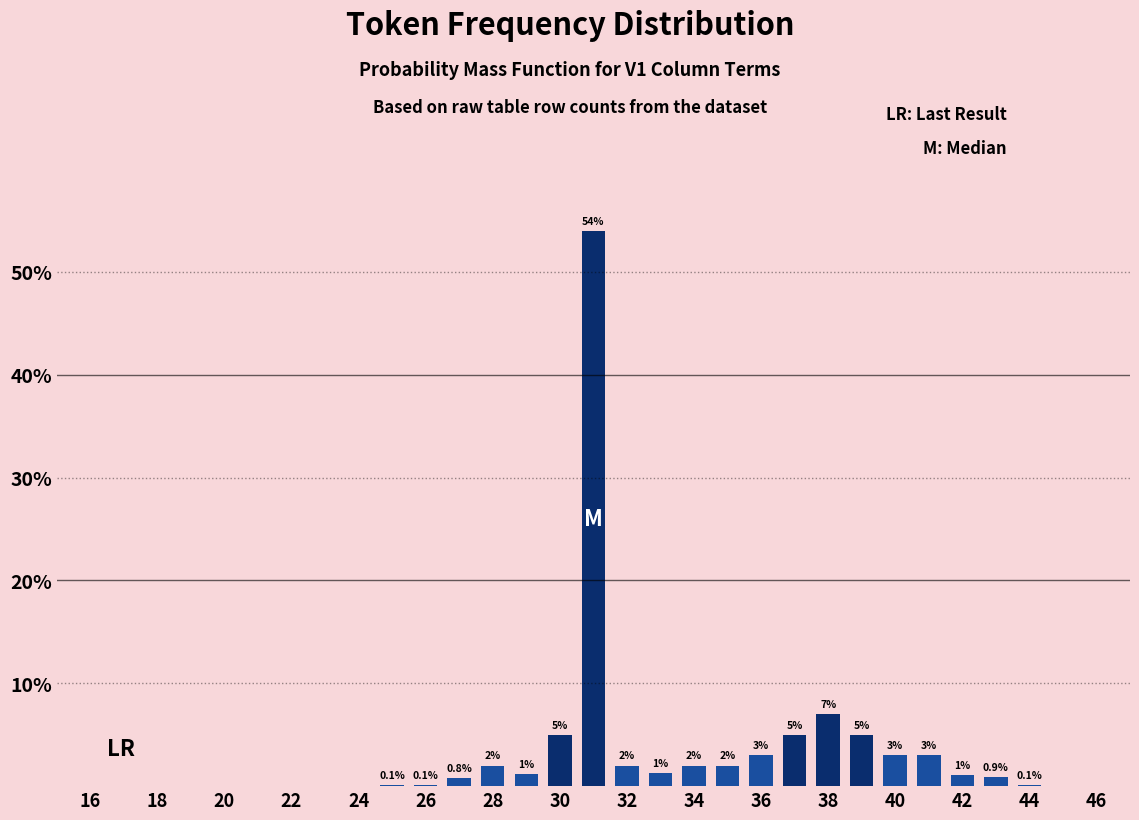

How many data points are above 0?

20